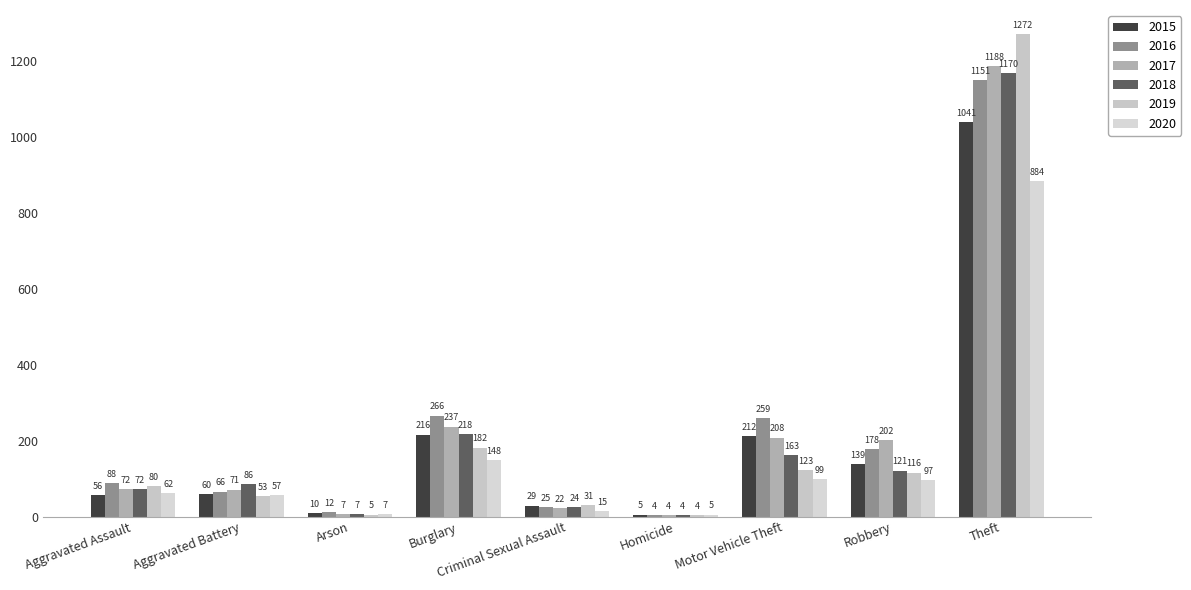

Are the bars grouped side by side (vs. stacked)?

Yes